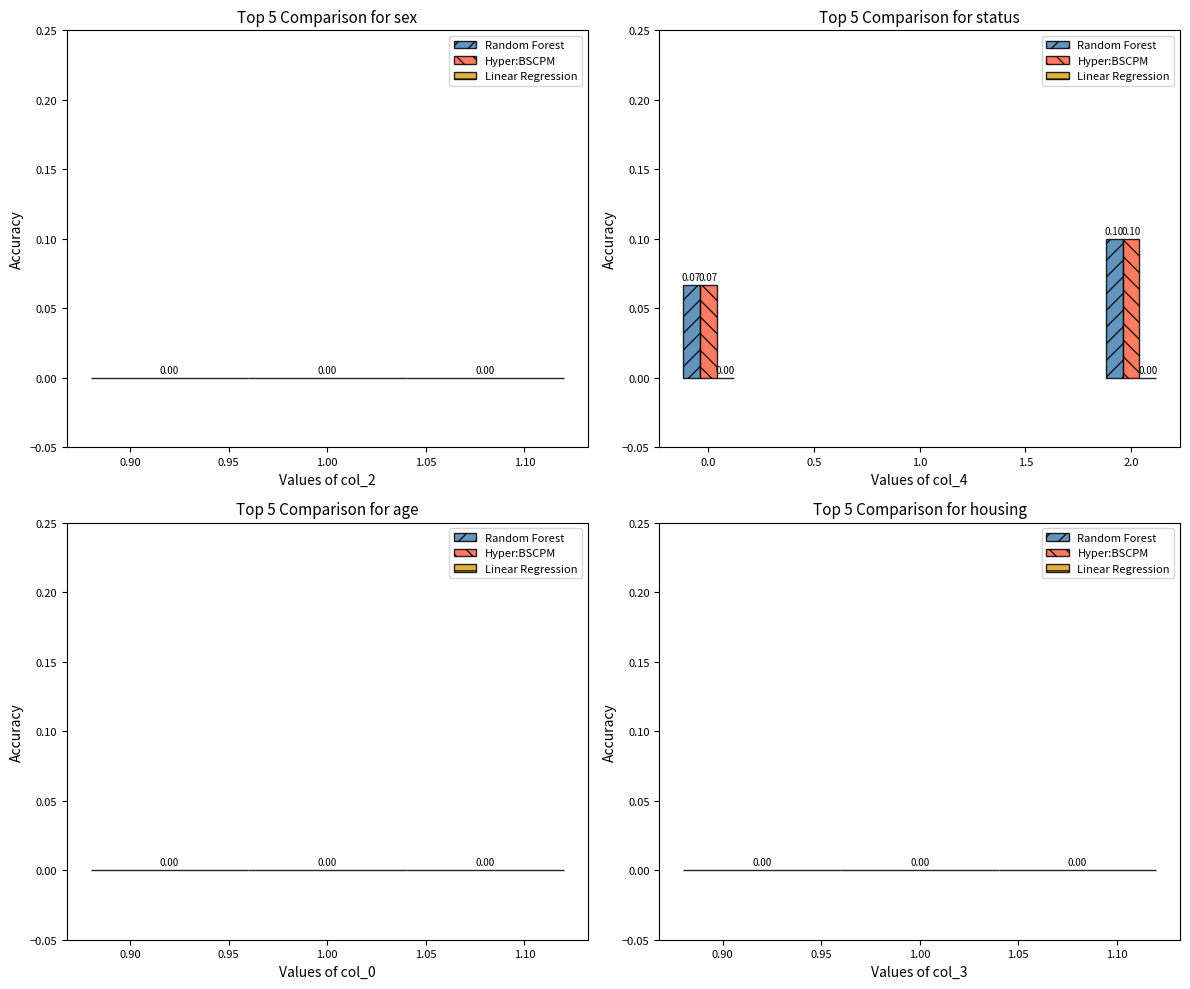

Rank the categories by Hyper:BSCPM value from highest to lowest.

2.0, 0.0